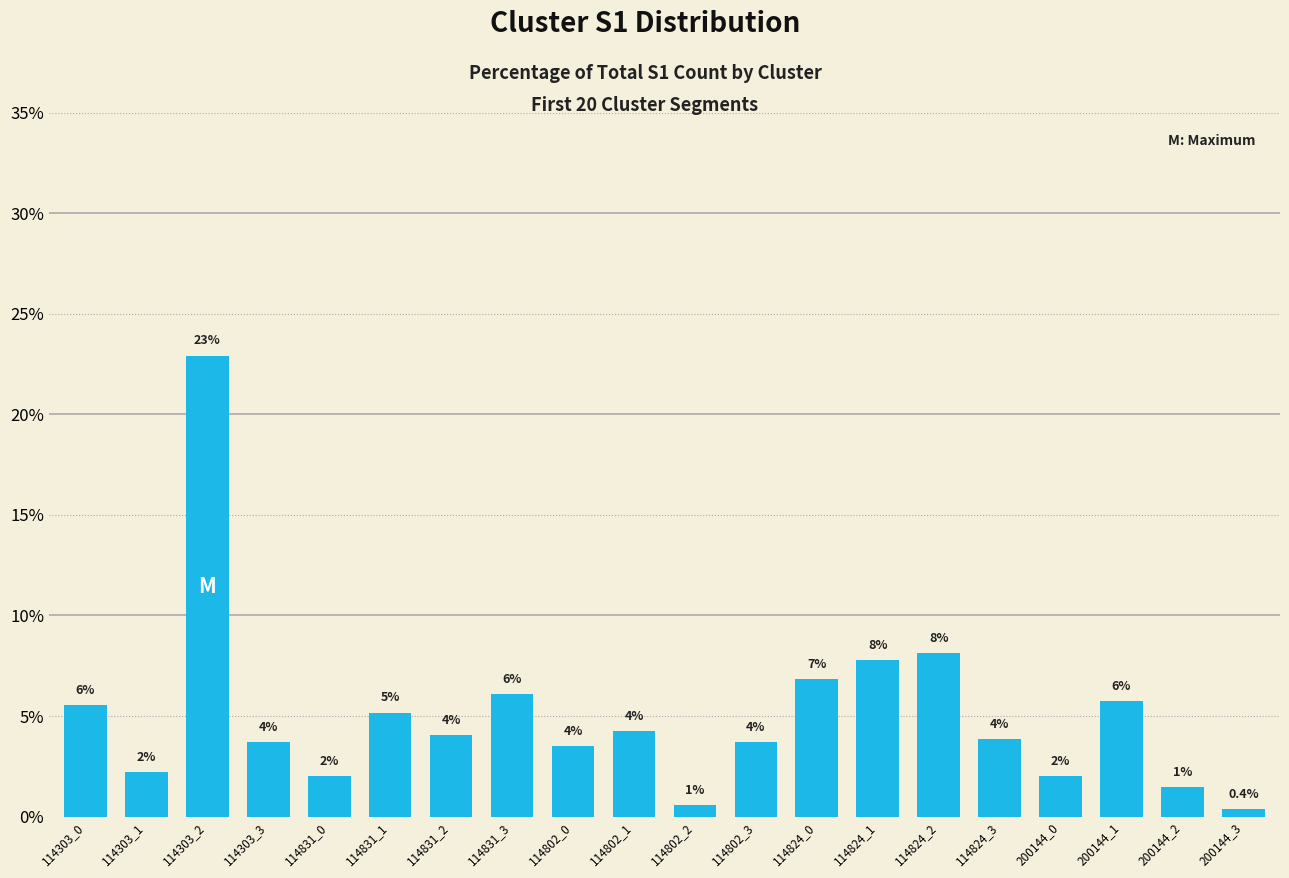

Rank the categories by value from highest to lowest.

114303_2, 114824_2, 114824_1, 114824_0, 114831_3, 200144_1, 114303_0, 114831_1, 114802_1, 114831_2, 114824_3, 114303_3, 114802_3, 114802_0, 114303_1, 114831_0, 200144_0, 200144_2, 114802_2, 200144_3